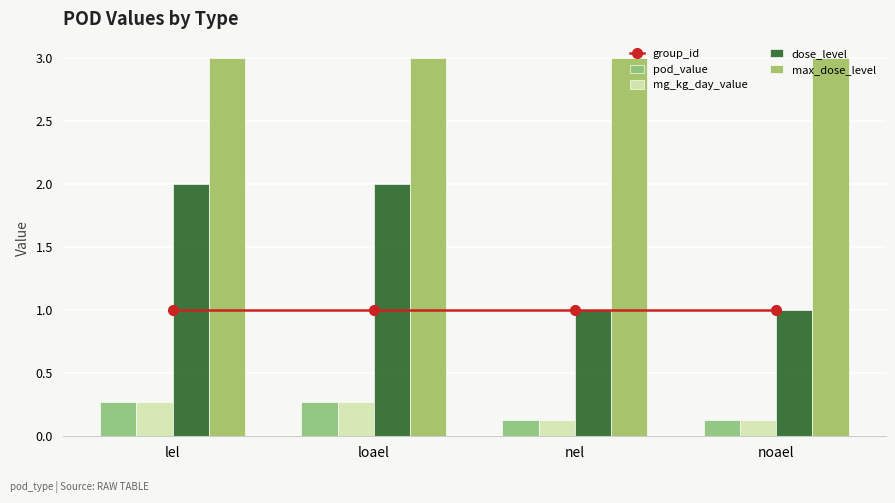

What is the approximate value of pod_value at lel?

0.3